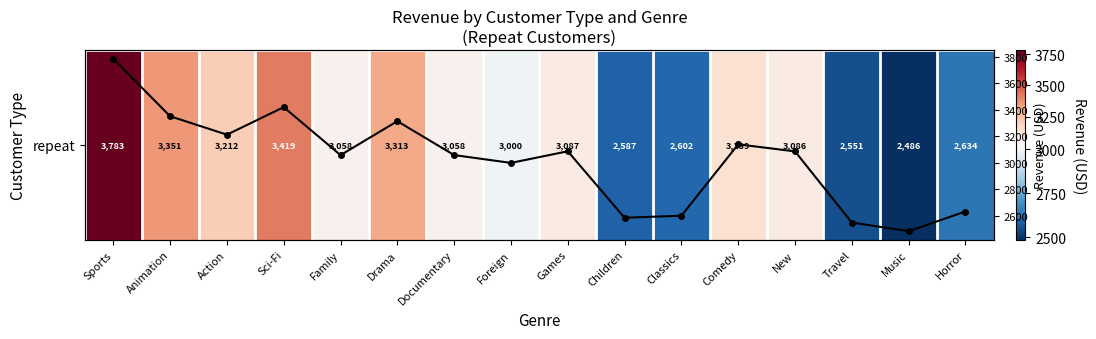

What is the highest value of the Revenue trend series?

3782.6